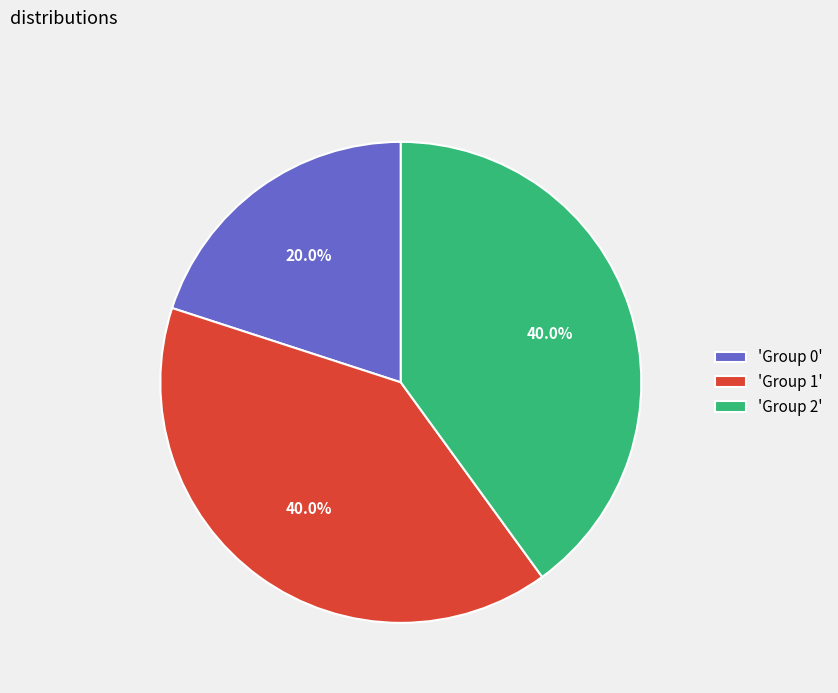

What is the ratio of the value at 'Group 2' to the value at 'Group 1'?

1.0